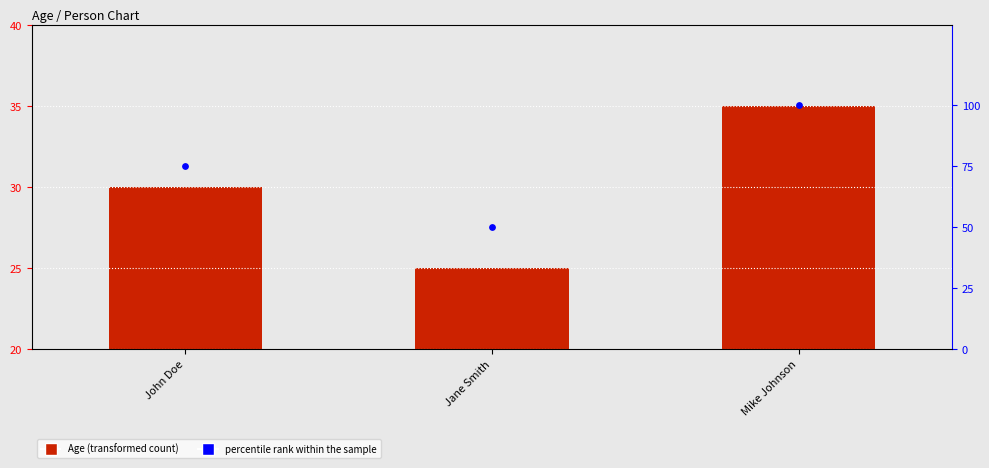

Which series has the widest spread of Y values?

percentile rank within the sample